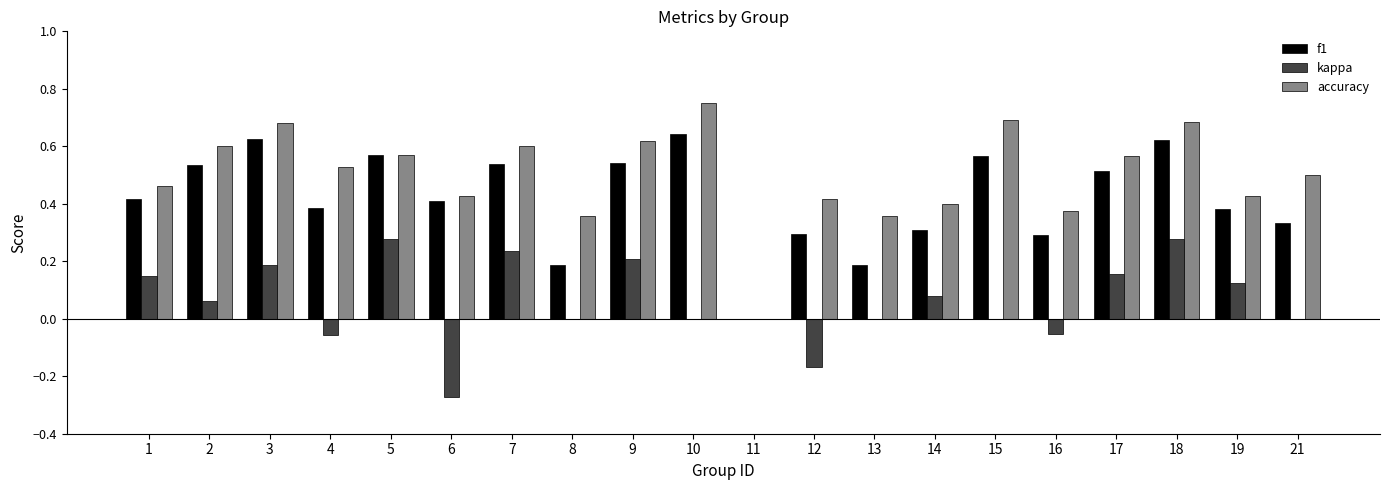

Is the value of f1 at 21 greater than the value of kappa at 7?

Yes